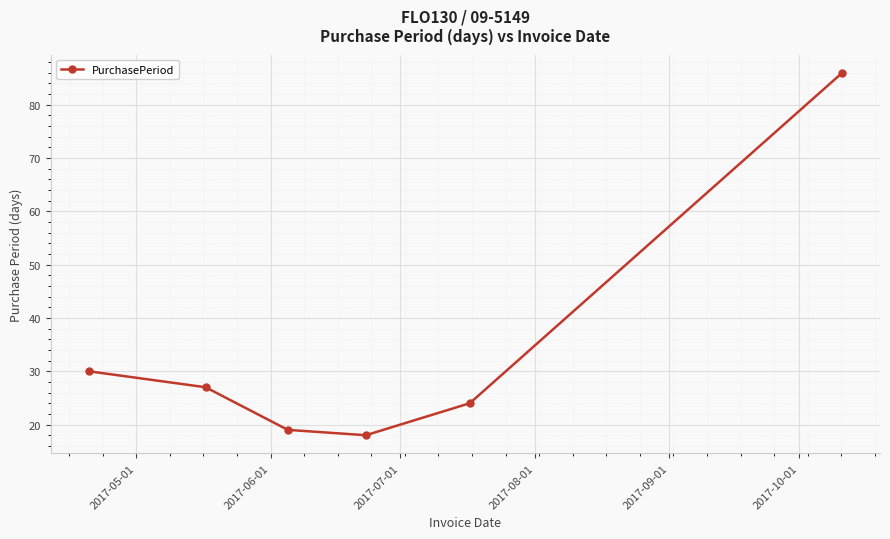

What is the average value?

34